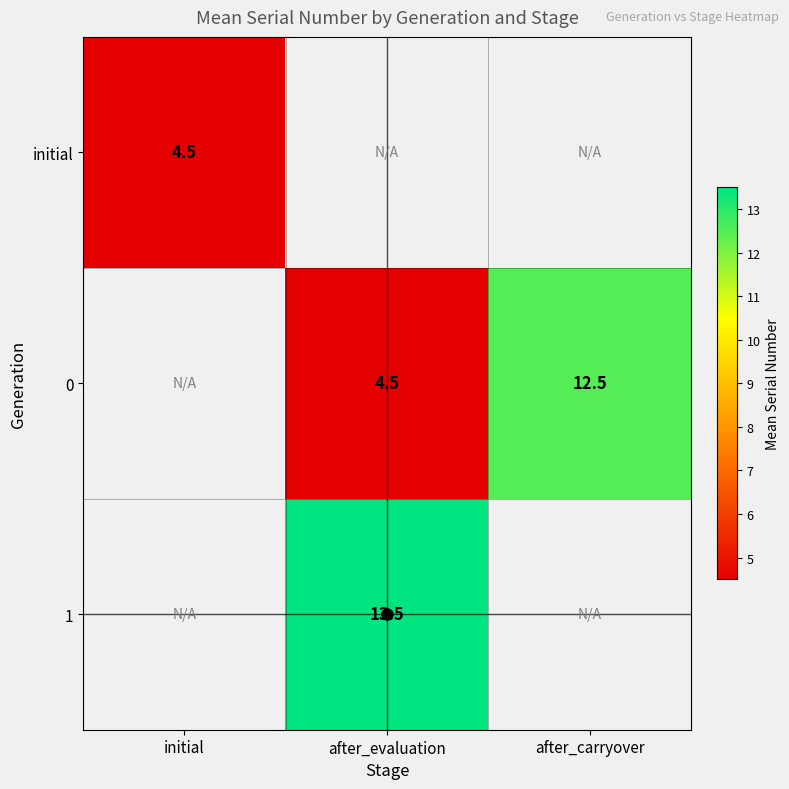

At how many categories does at least one series exceed 5?

2